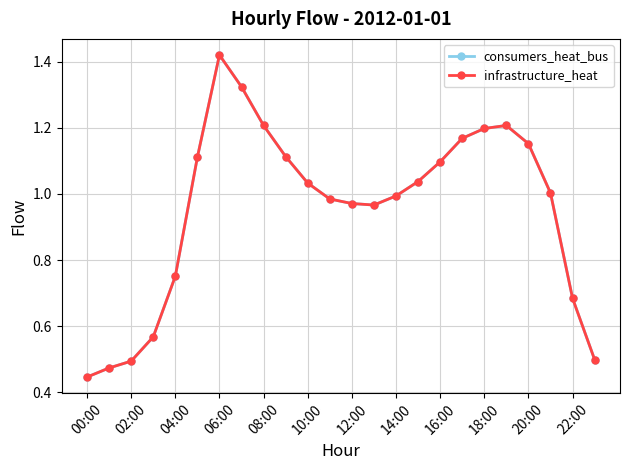

Does the chart have visible grid lines?

Yes